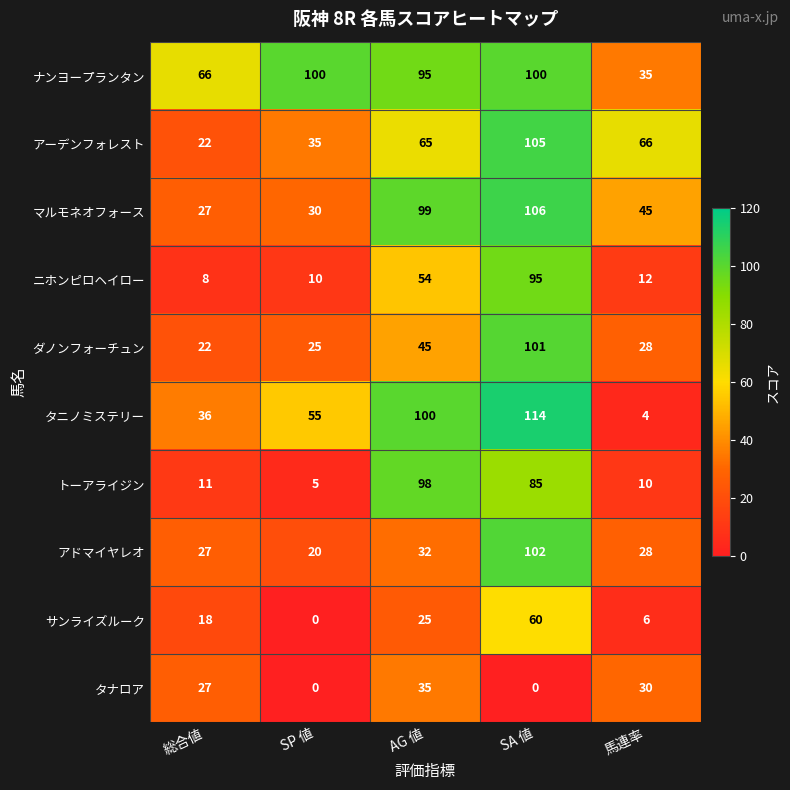

What is the spread (max minus min) of values at AG 値?

75